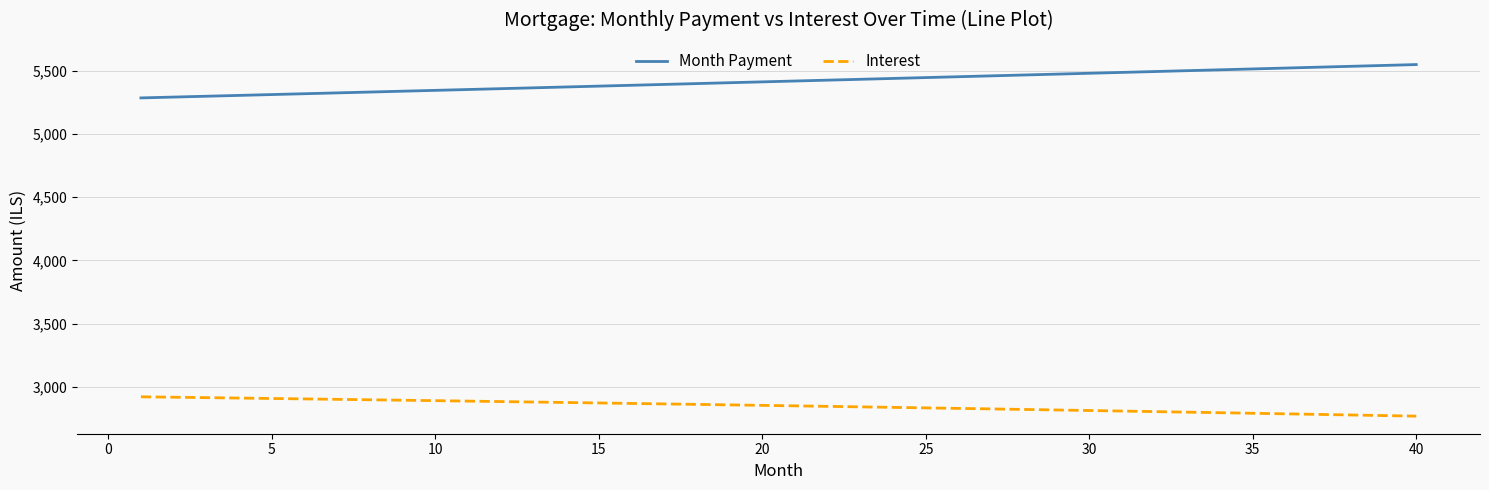

True or false: Month Payment and Interest intersect in this chart.

False